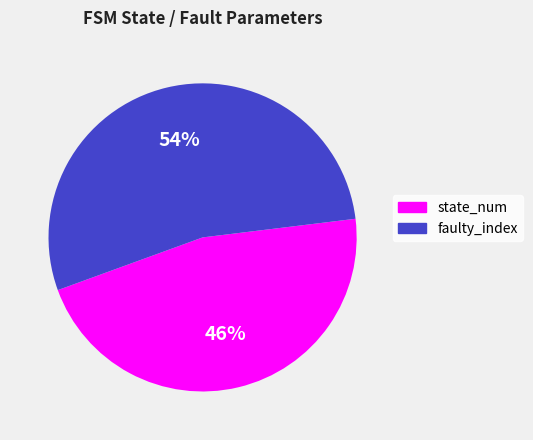

Is there a majority slice in this chart?

Yes